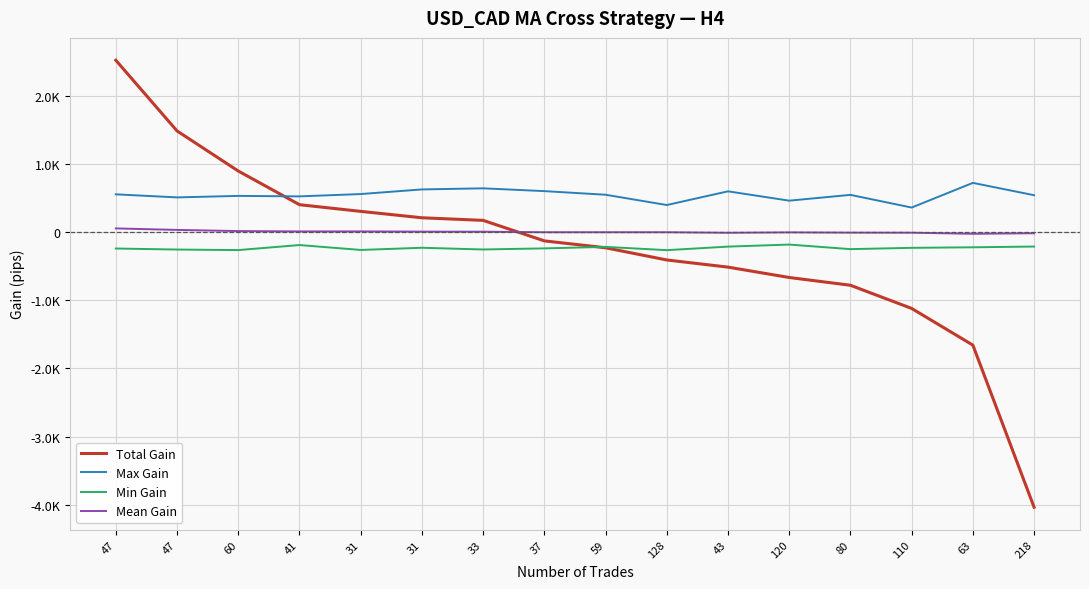

What is the approximate value of Total Gain at 59, to the nearest 10?

-230